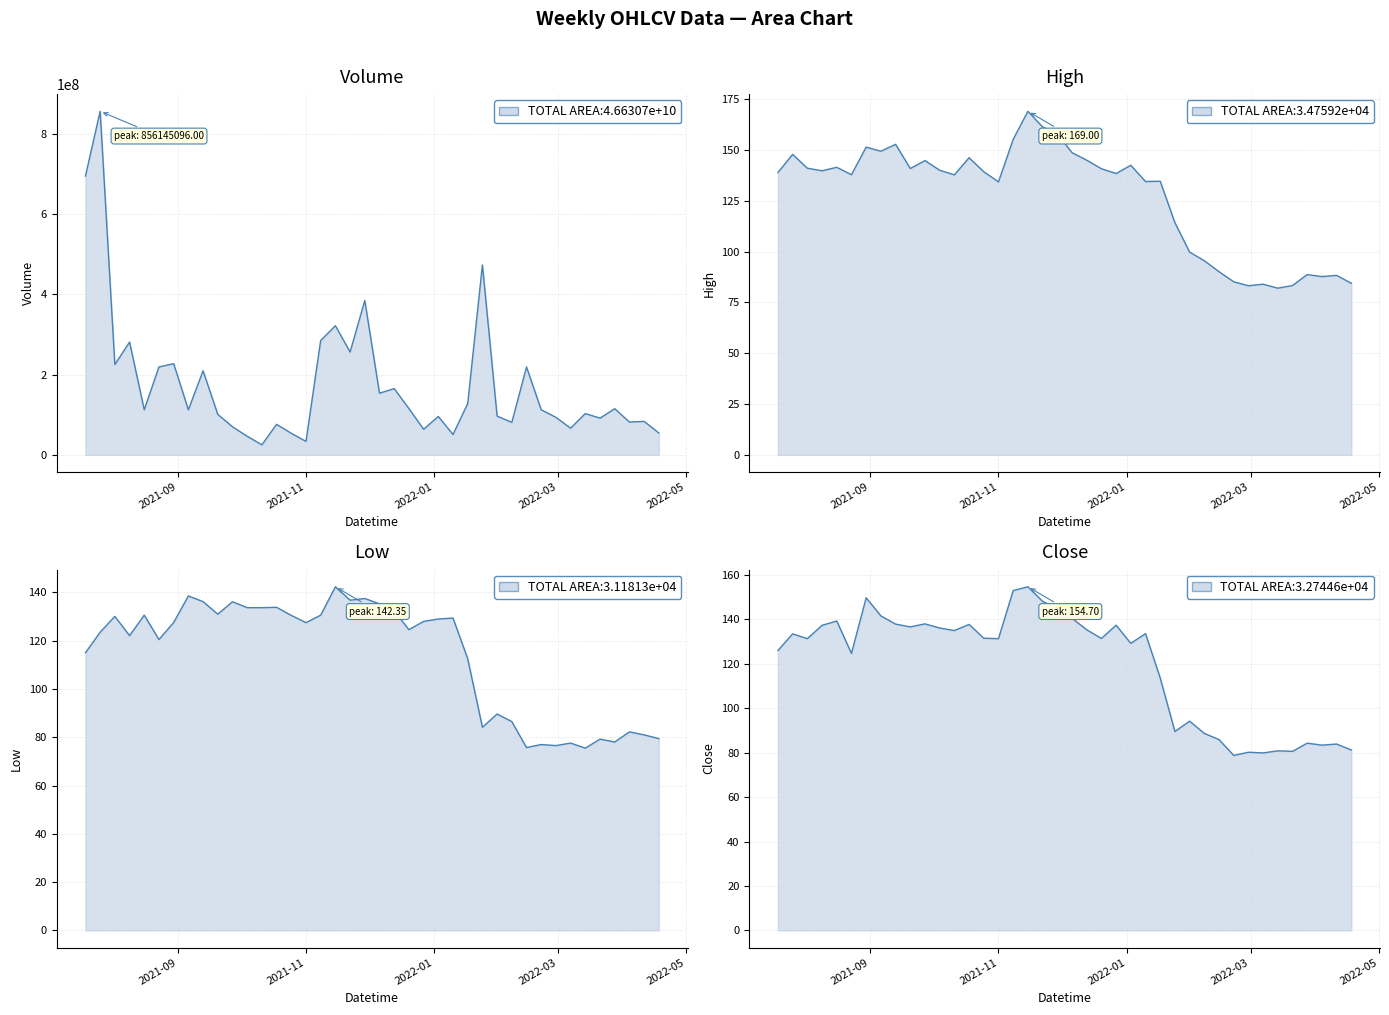

In Low, how many points are higher than both neighbors (excluding endpoints)?

13